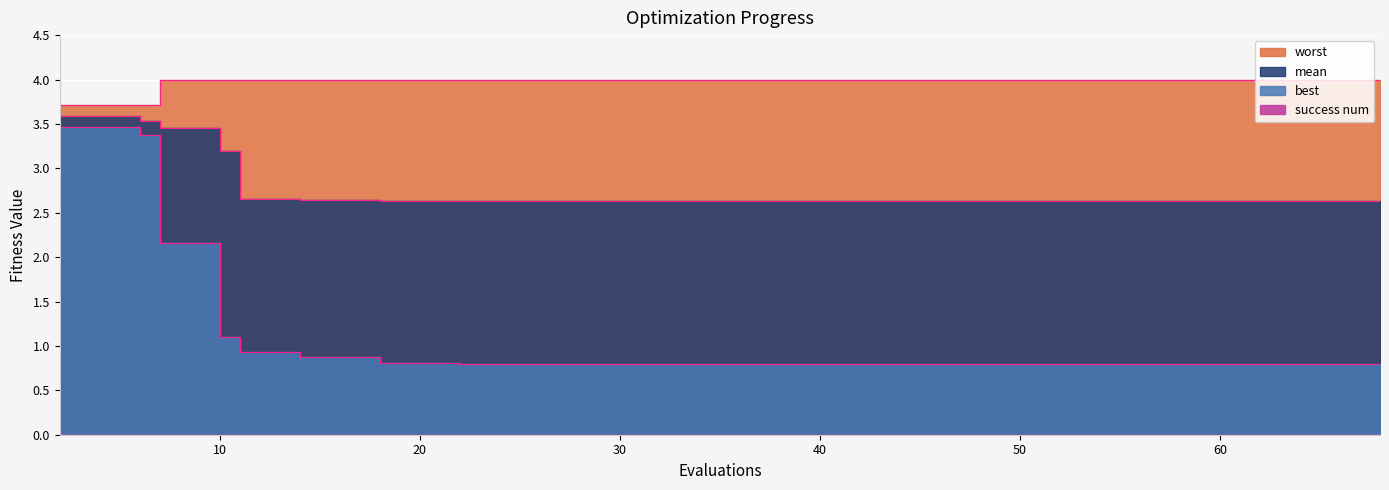

What is the total value across all series at 11?

7.6